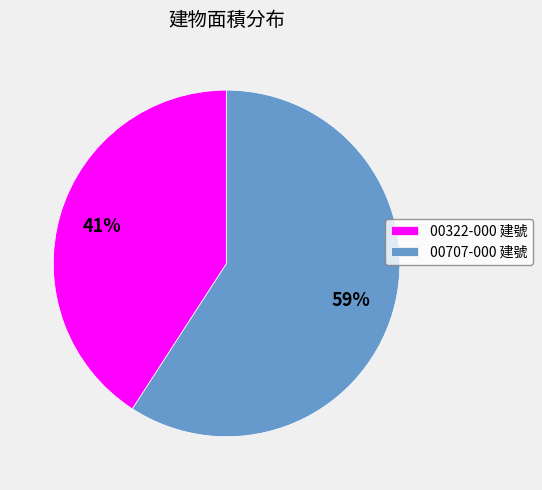

To the nearest percent, what portion does 00322-000 建號 represent?

41%